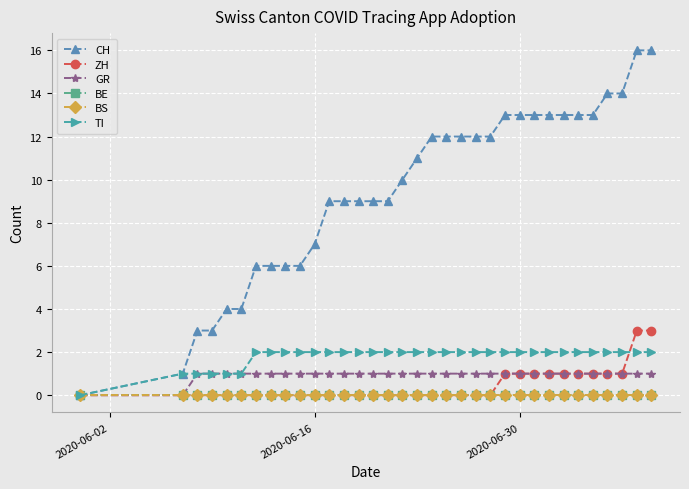

Reading left to right, extract all data points from this chart.

CH: 0	1	3	3	4	4	6	6	6	6	7	9	9	9	9	9	10	11	12	12	12	12	12	13	13	13	13	13	13	13	14	14	16	16
ZH: 0	0	0	0	0	0	0	0	0	0	0	0	0	0	0	0	0	0	0	0	0	0	0	1	1	1	1	1	1	1	1	1	3	3
GR: 0	0	1	1	1	1	1	1	1	1	1	1	1	1	1	1	1	1	1	1	1	1	1	1	1	1	1	1	1	1	1	1	1	1
BE: 0	0	0	0	0	0	0	0	0	0	0	0	0	0	0	0	0	0	0	0	0	0	0	0	0	0	0	0	0	0	0	0	0	0
BS: 0	0	0	0	0	0	0	0	0	0	0	0	0	0	0	0	0	0	0	0	0	0	0	0	0	0	0	0	0	0	0	0	0	0
TI: 0	1	1	1	1	1	2	2	2	2	2	2	2	2	2	2	2	2	2	2	2	2	2	2	2	2	2	2	2	2	2	2	2	2